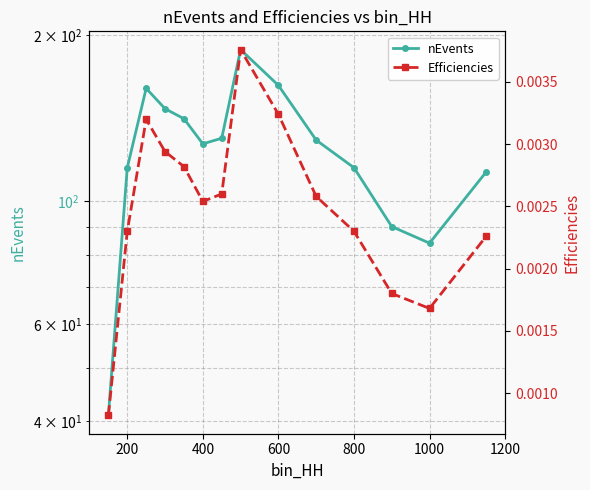

Does the chart have visible grid lines?

Yes